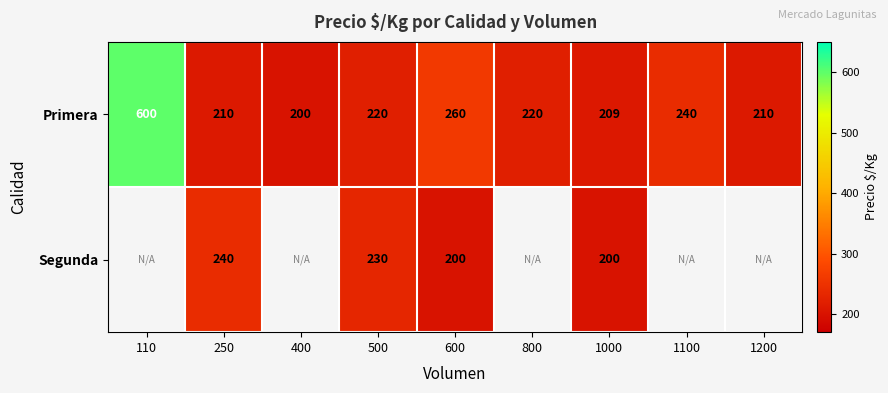

At 1000, list the series in order from smallest to largest.

Segunda, Primera